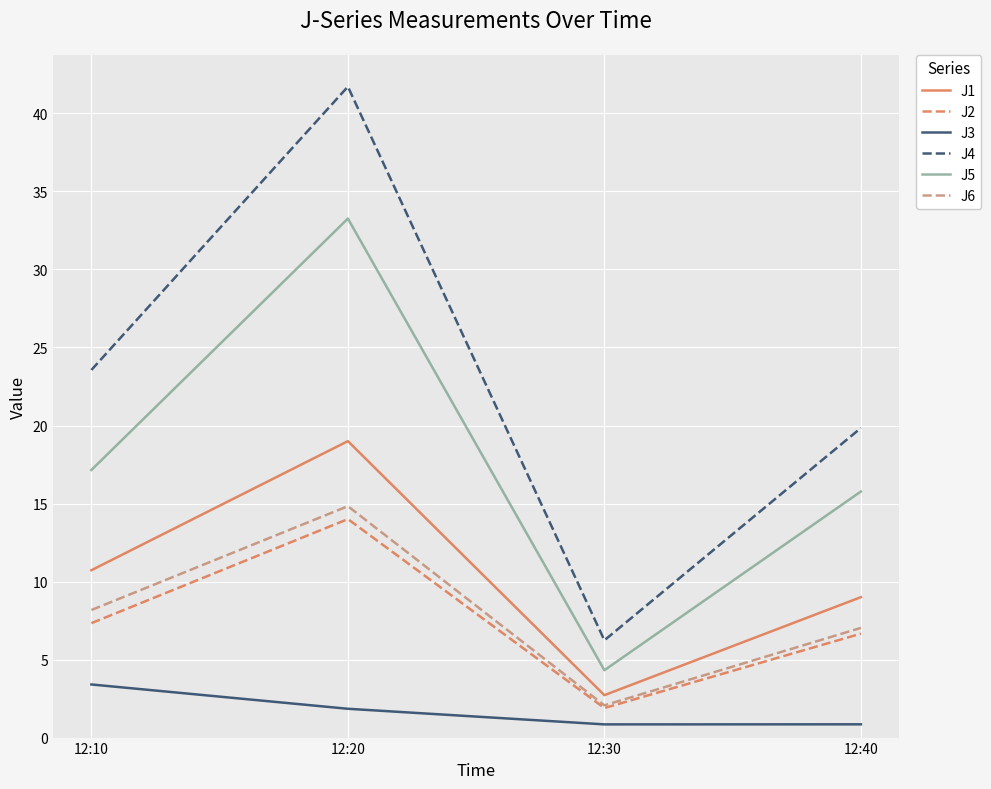

How many interior local peaks does the J4 series have?

1